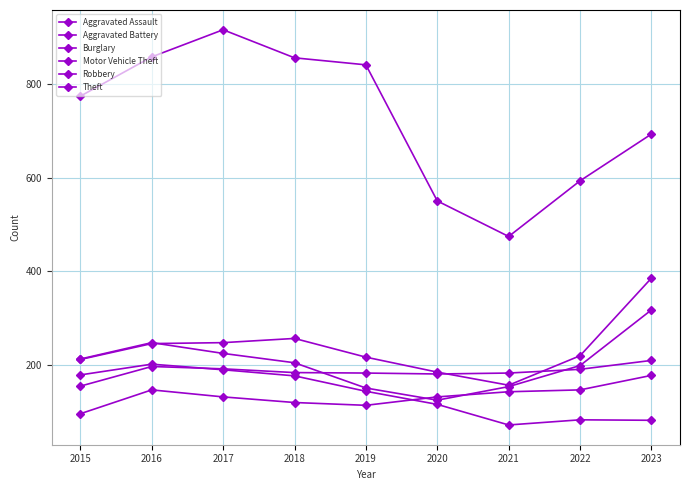

Where is the first local minimum for Aggravated Battery?

2020